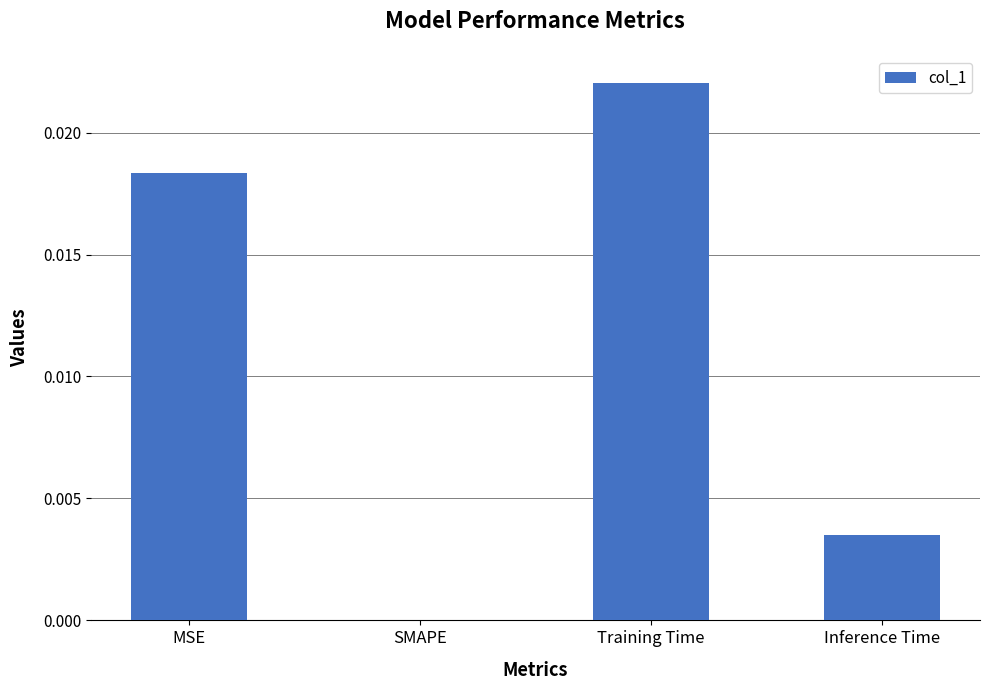

Count the number of data series in this chart.

1